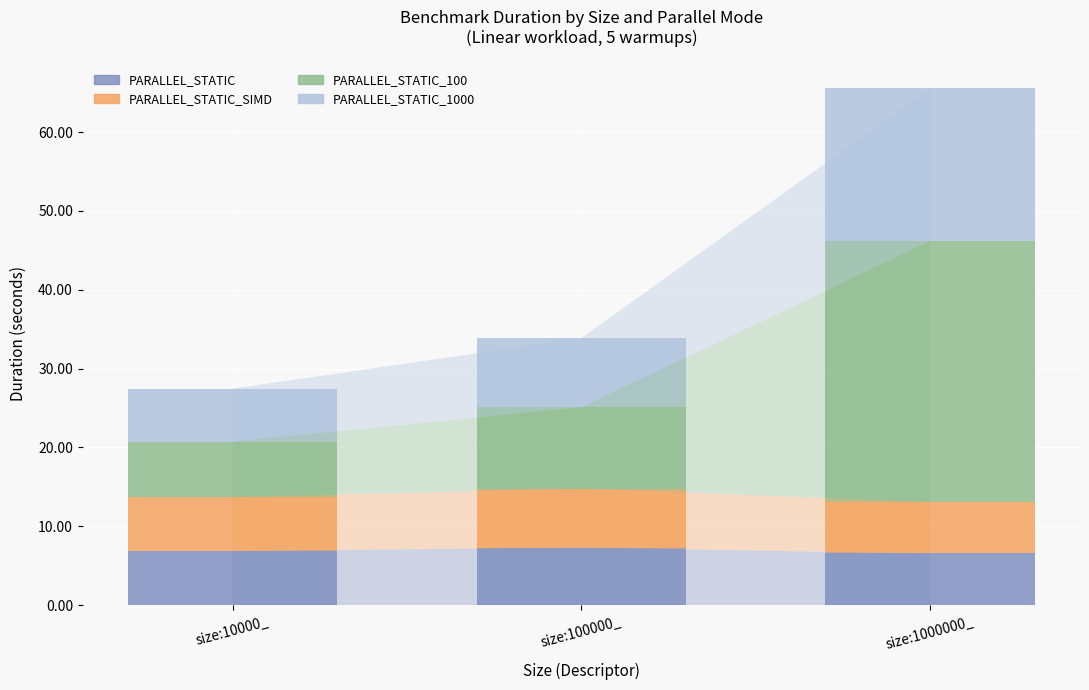

What is the difference between the highest and lowest values at size:10000_?

0.3